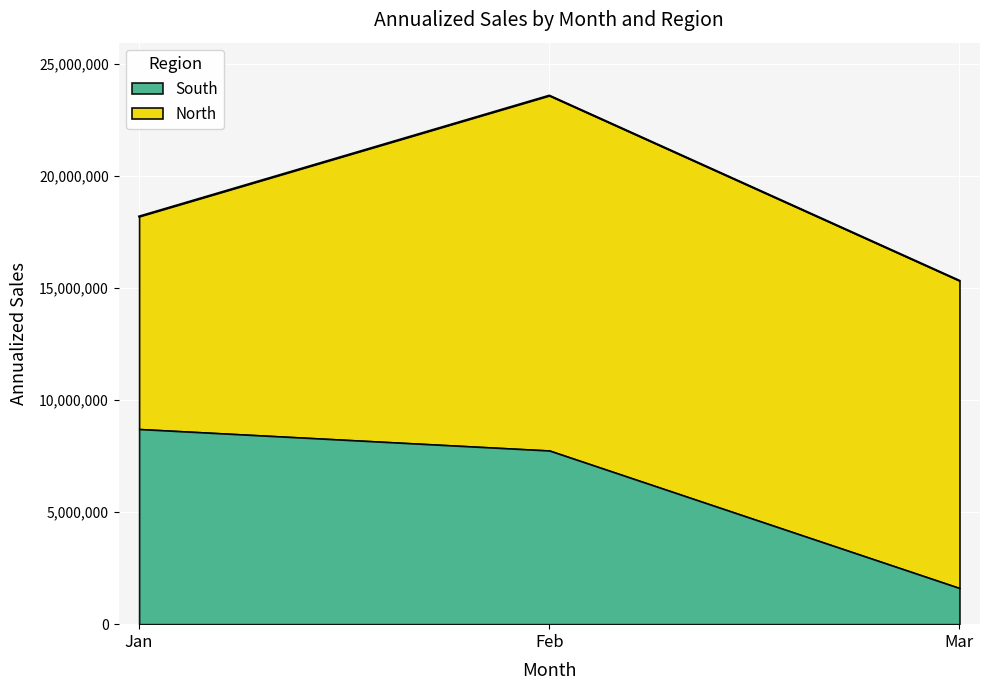

What is the total value across all series at Jan?

18202800